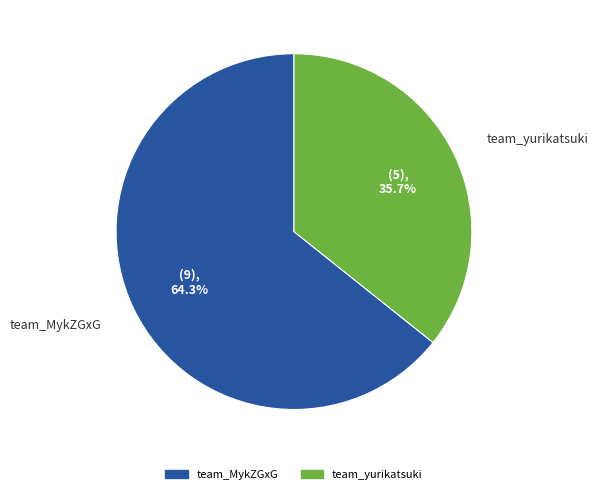

To the nearest percent, what percentage of the pie is team_yurikatsuki?

36%